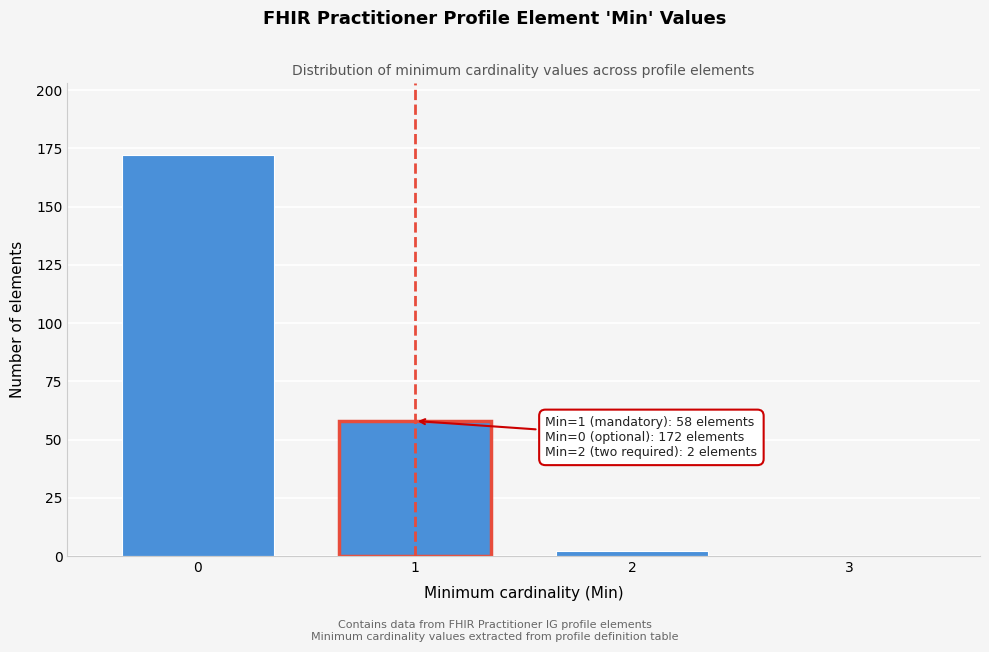

Reading right to left, what are all the values shown in this chart?

3=0	2=2	1=58	0=172